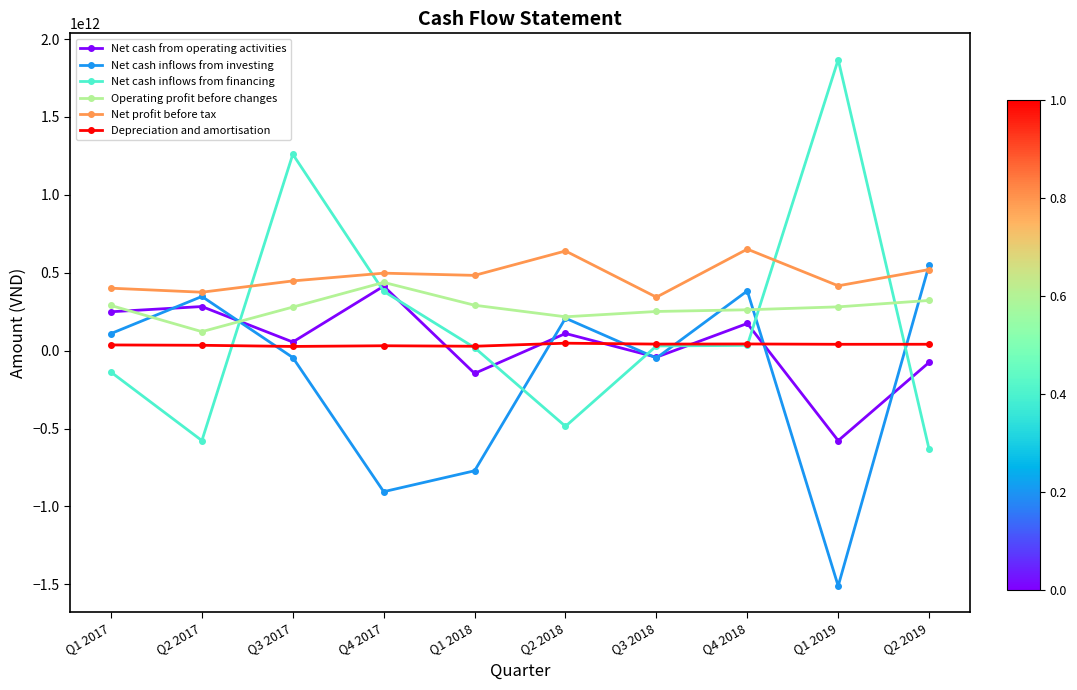

True or false: Operating profit before changes and Depreciation and amortisation intersect in this chart.

False